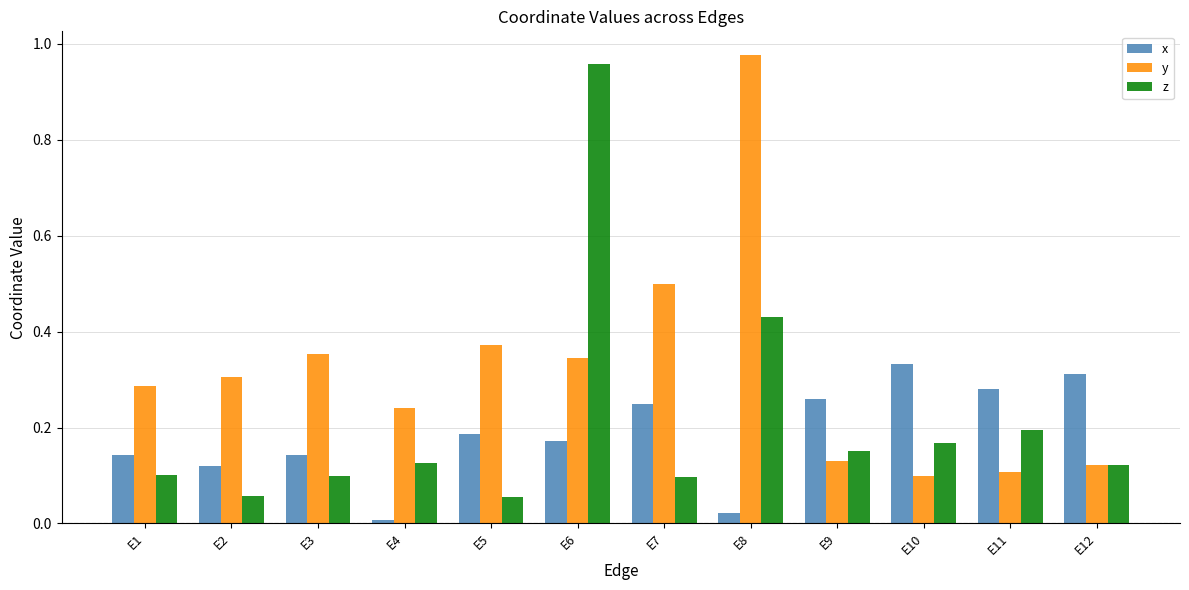

Count the number of data series in this chart.

3